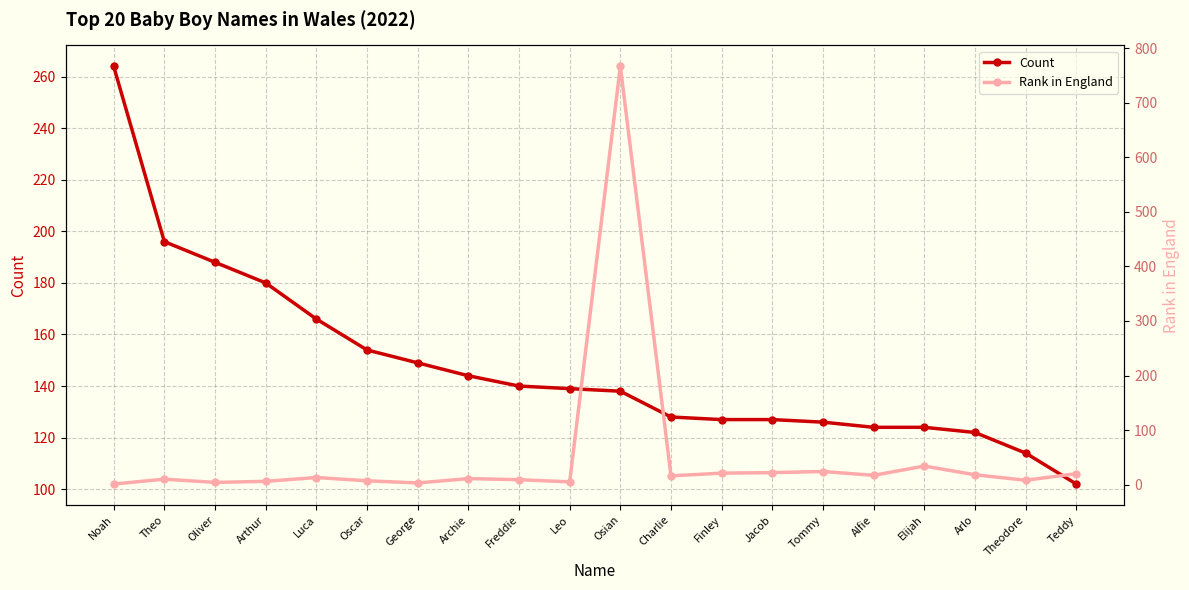

What is the difference between the Rank in England values at Archie and Finley?

10